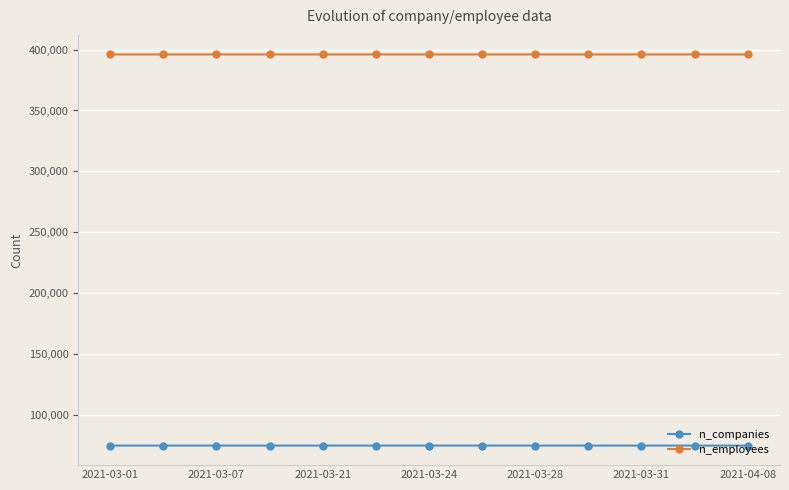

Which series has the largest total across all categories?

n_employees